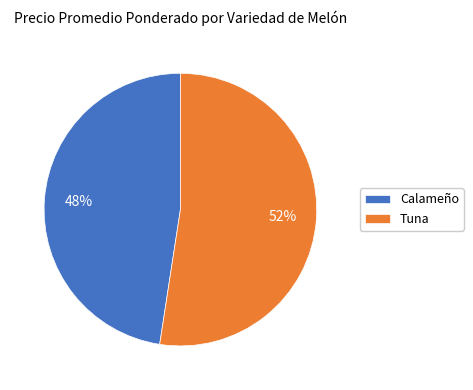

Which category has the biggest portion of the pie?

Tuna